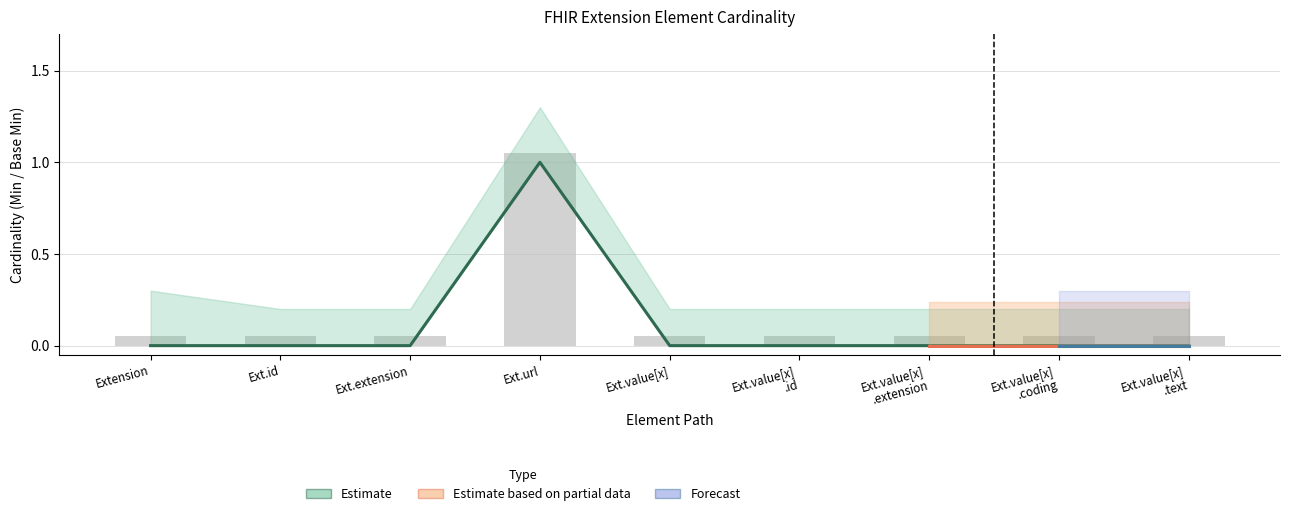

The Base Min series shows 0.1 at Extension. True or false?

False